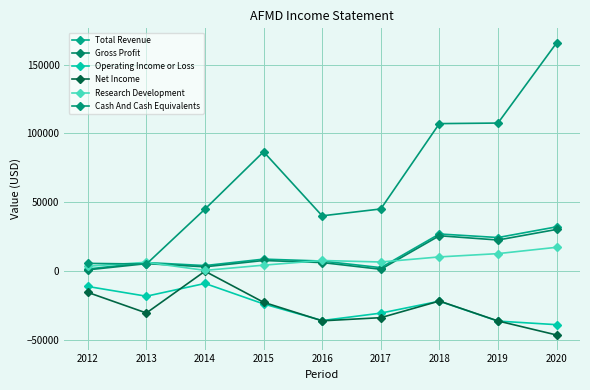

True or false: Operating Income or Loss has more than 0 interior local peaks.

True